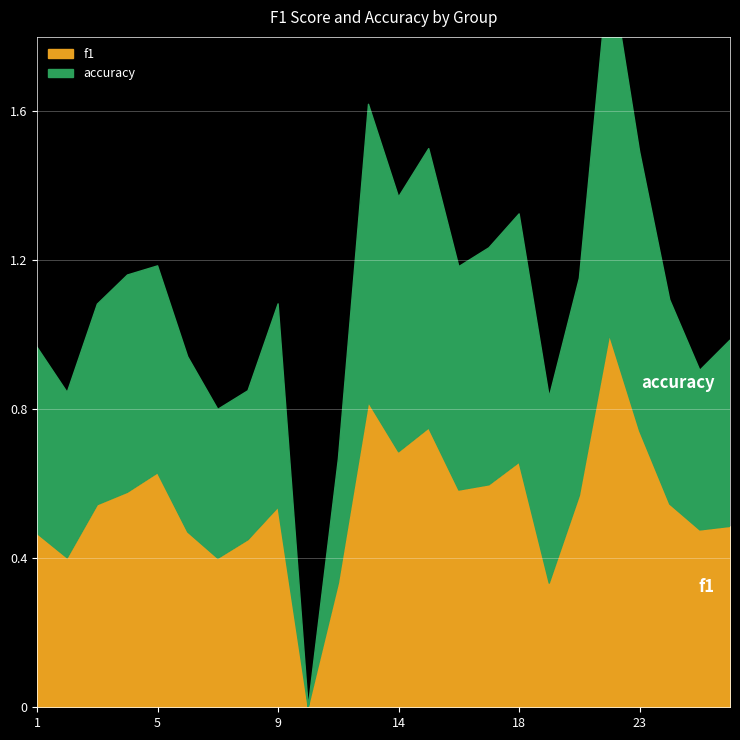

How many accuracy values are between 0 and 1?

24